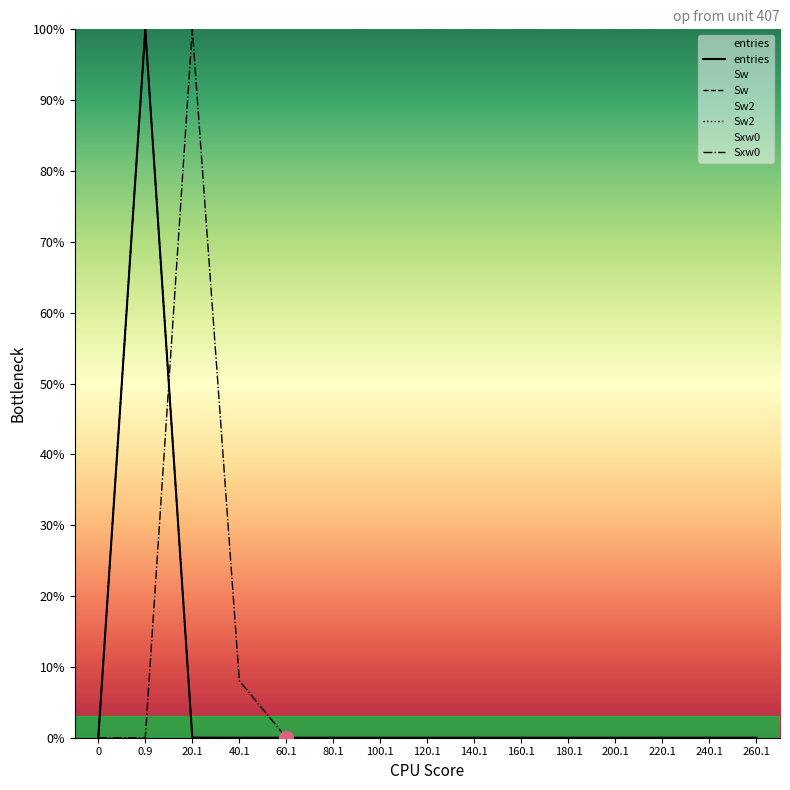

What is the label of the 10th point from the right?

80.1